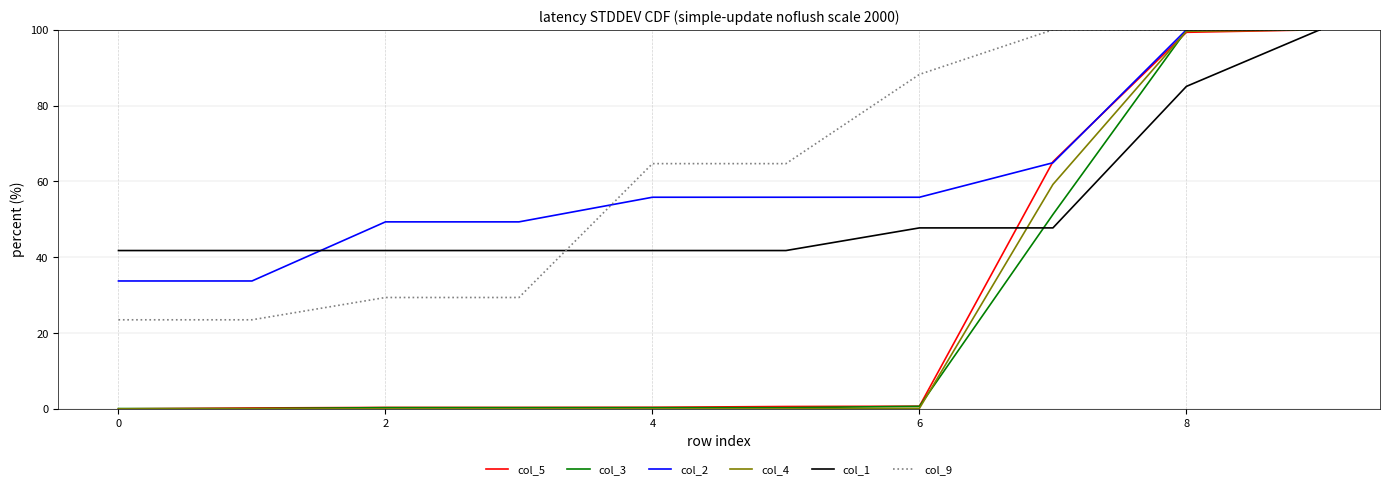

What is the highest value of the col_1 series?

100.0